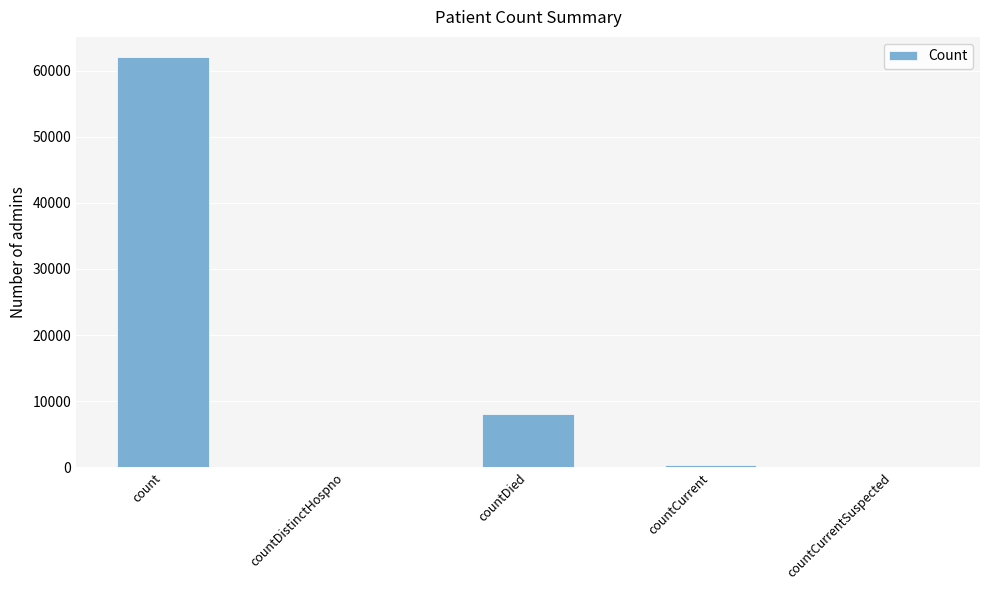

How many categories are shown in the chart?

5